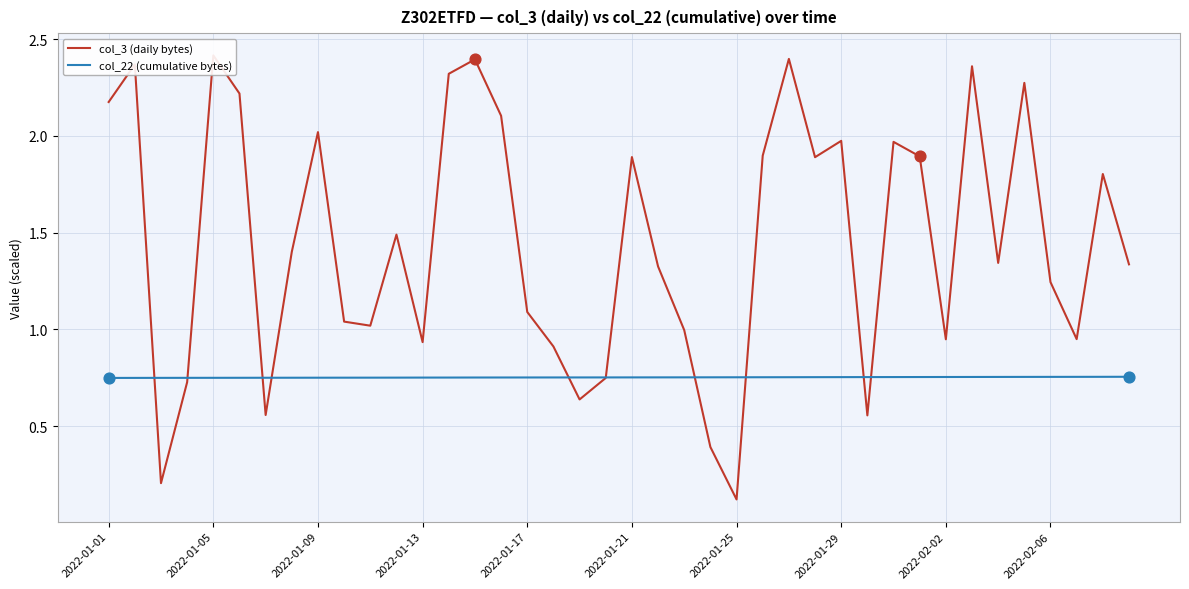

At how many categories does at least one series exceed 1?

27